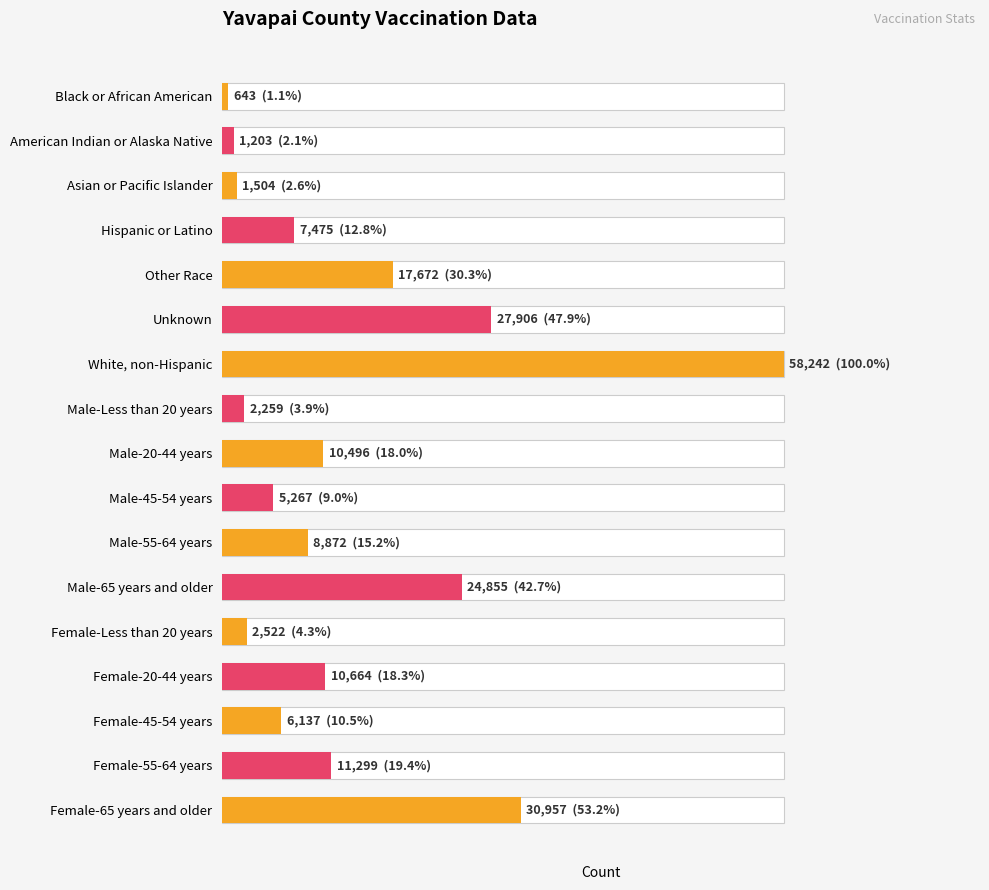

Reading left to right, list all the values displayed in this chart.

643	1203	1504	7475	17672	27906	58242	2259	10496	5267	8872	24855	2522	10664	6137	11299	30957